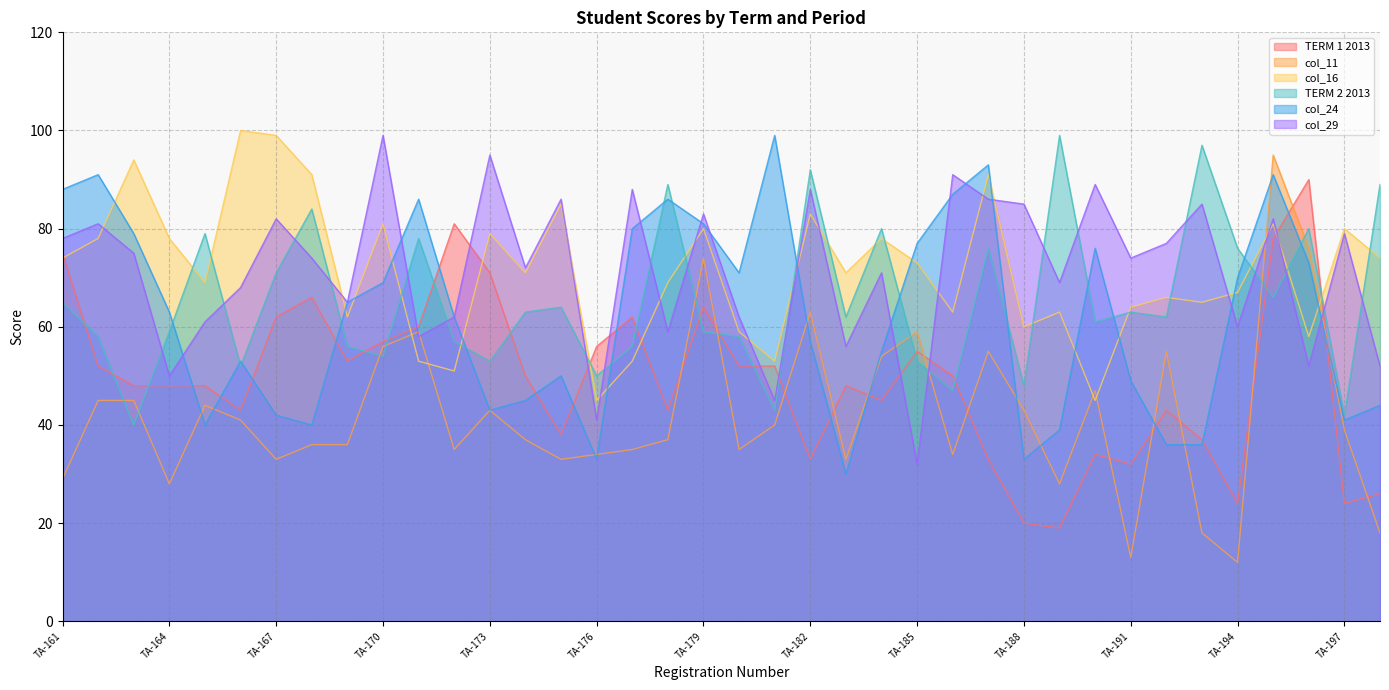

At how many categories does at least one series exceed 15?

38